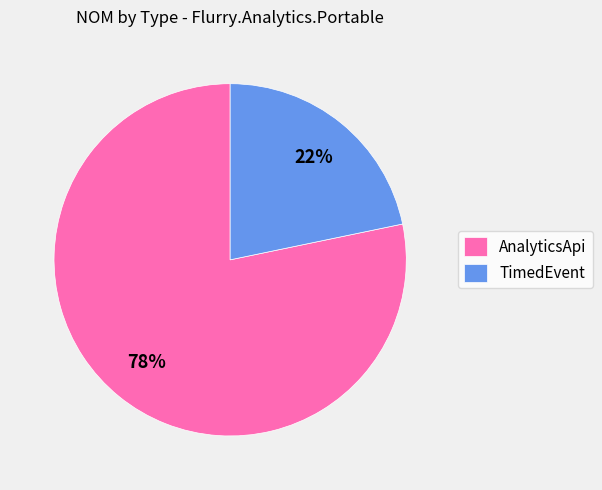

How many segments does this pie chart have?

2